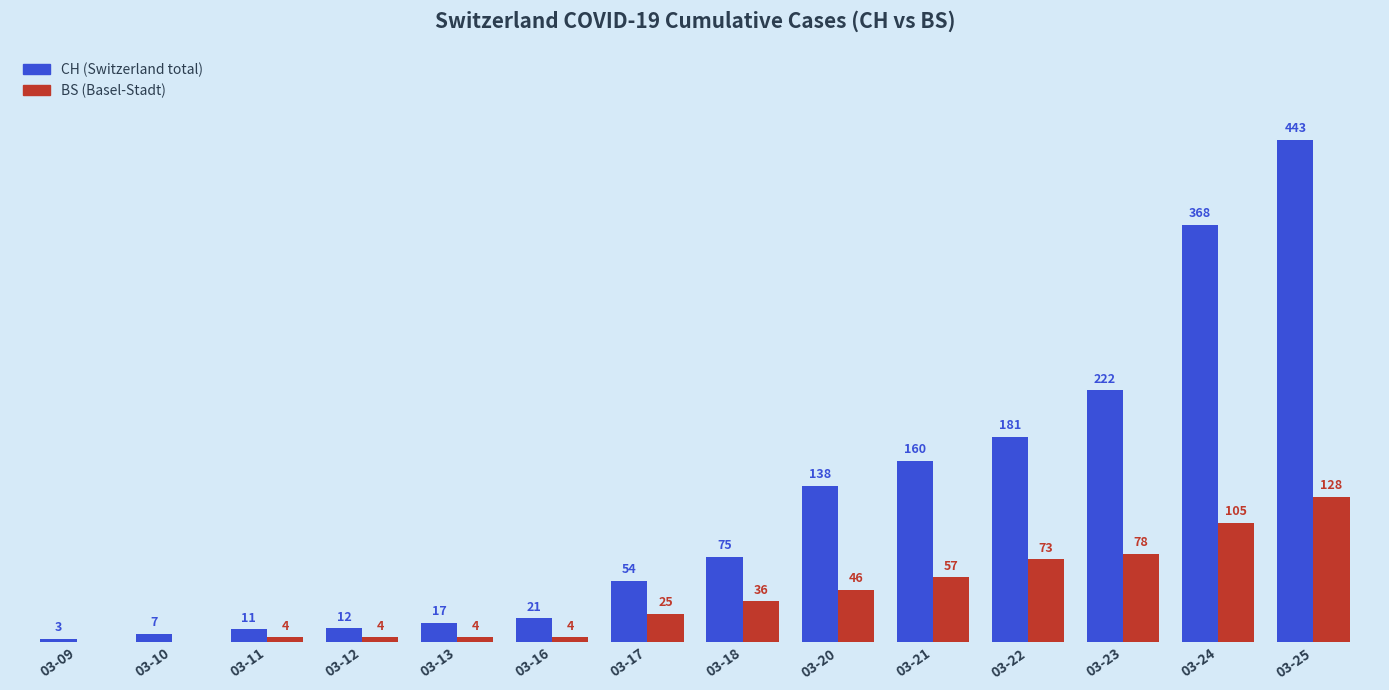

Does the chart contain stacked bars?

No